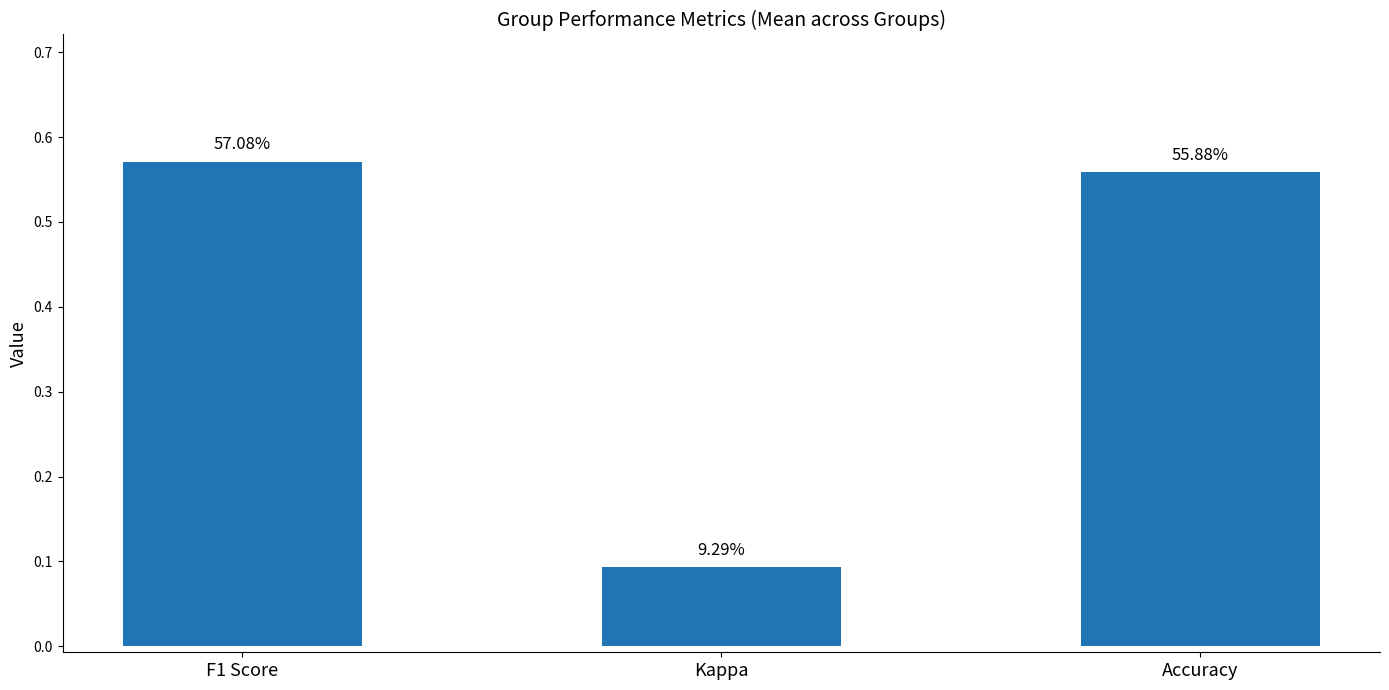

What is the label of the 1st bar from the right?

Accuracy